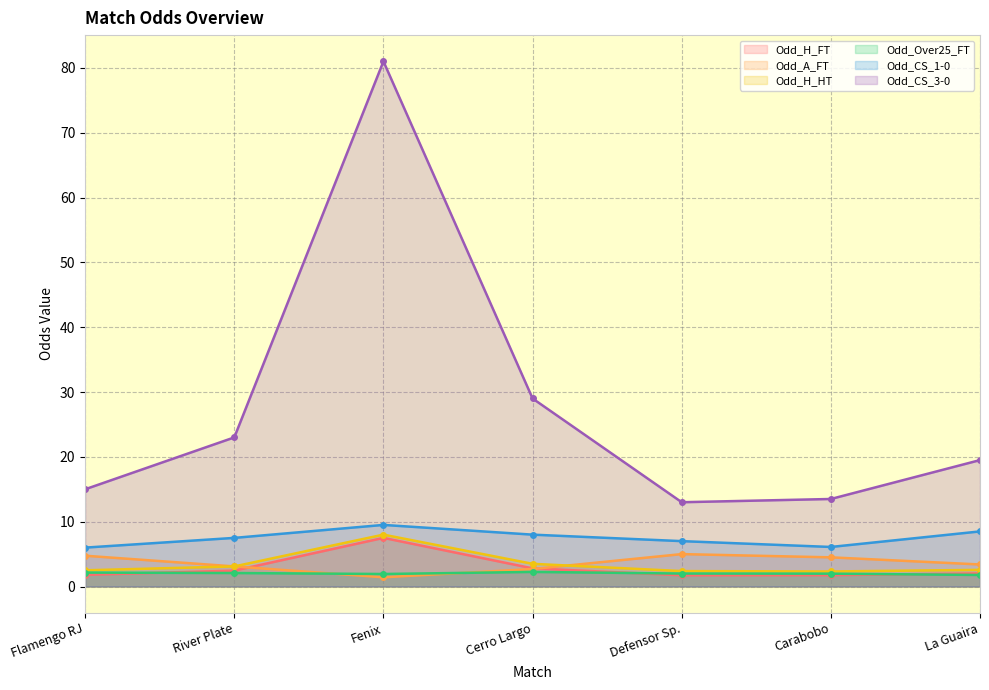

True or false: Odd_Over25_FT and Odd_H_FT cross at least once.

True